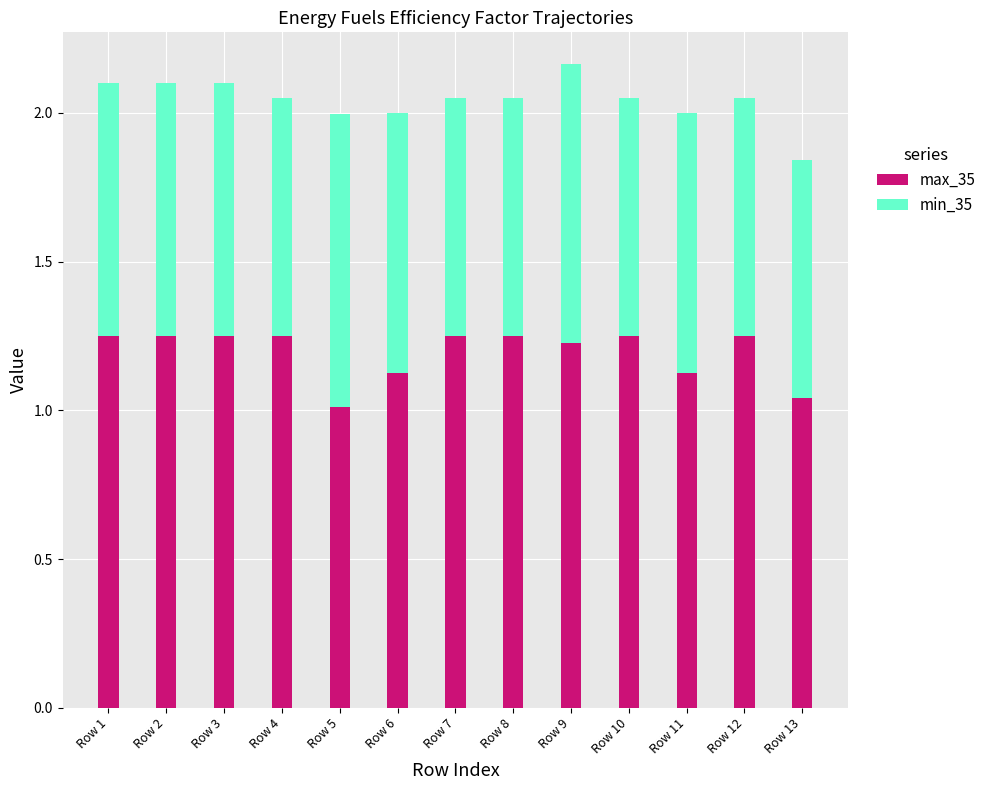

What is the total value across all series at Row 2?

2.1